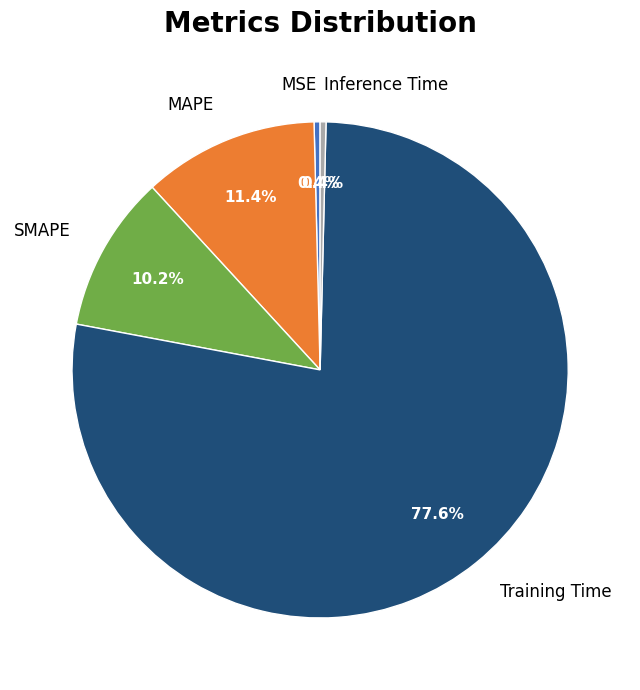

How many slices are in this pie chart?

5